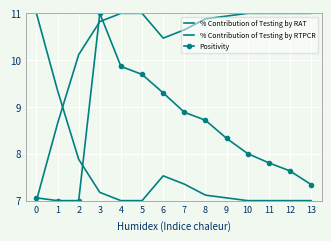

Which series ends up on top after the final intersection of % Contribution of Testing by RAT and Positivity?

Positivity